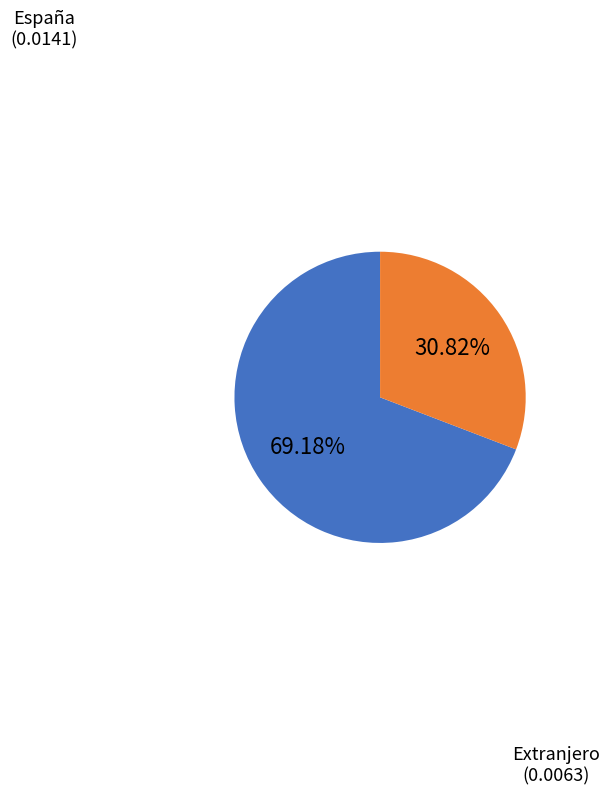

Is there any slice that represents more than half of the pie?

Yes